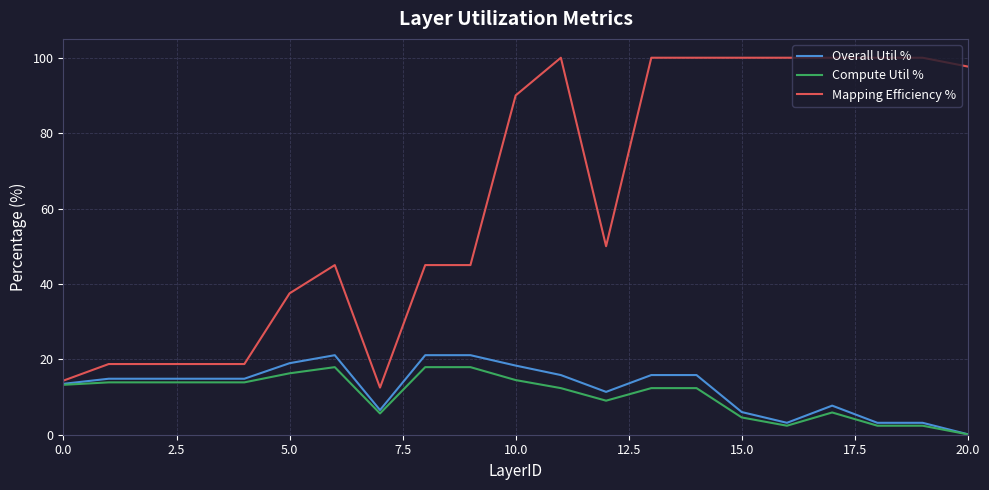

Which series has the largest range (max minus min)?

Mapping Efficiency %